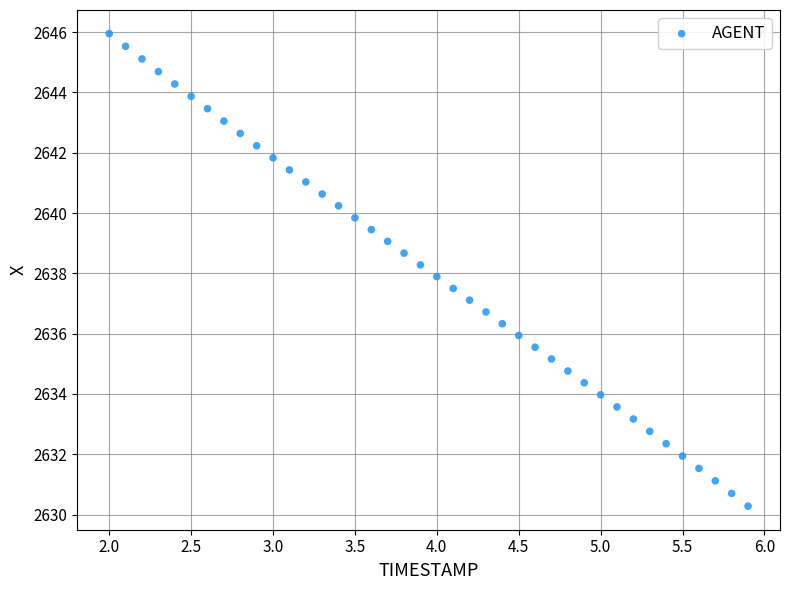

What is the range of Y values (max minus min)?

15.7